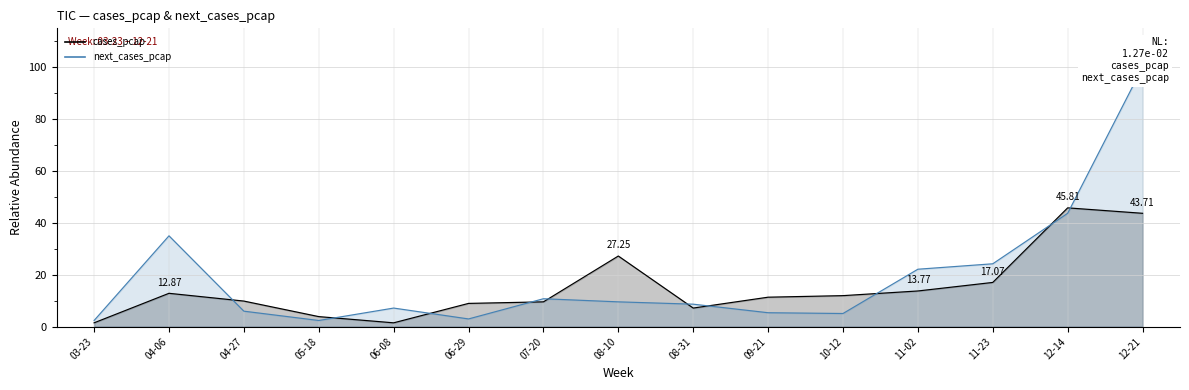

What are all the series names shown in the legend?

cases_pcap, next_cases_pcap